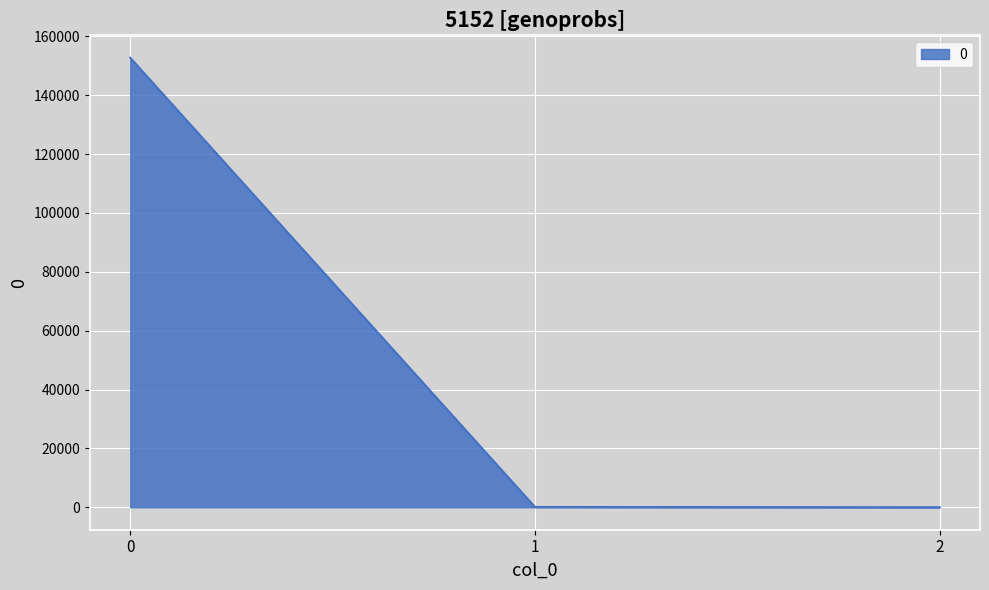

What is the difference between the maximum and second lowest values?

152641.5